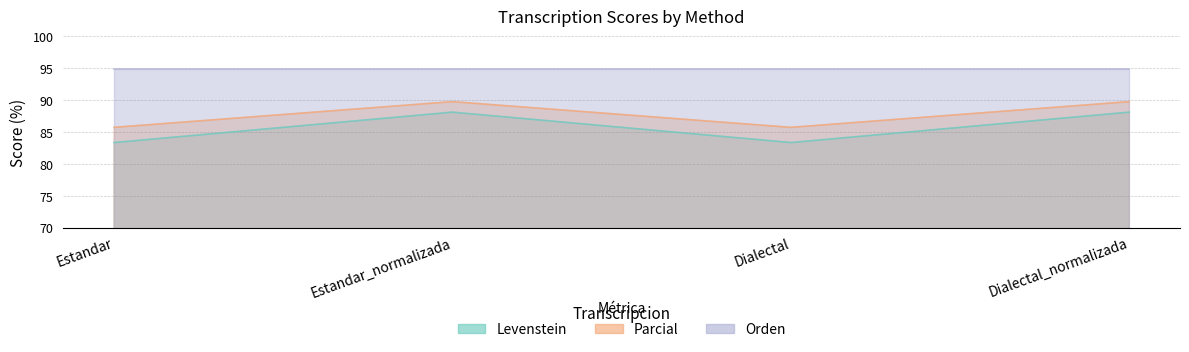

At how many categories does at least one series exceed 85?

4